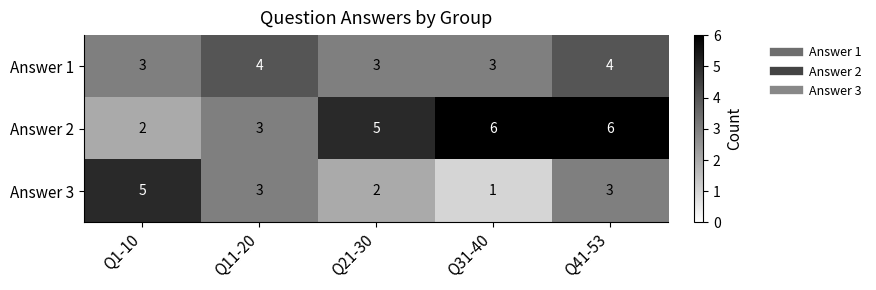

The Answer 2 series shows 3 at Q41-53. True or false?

False